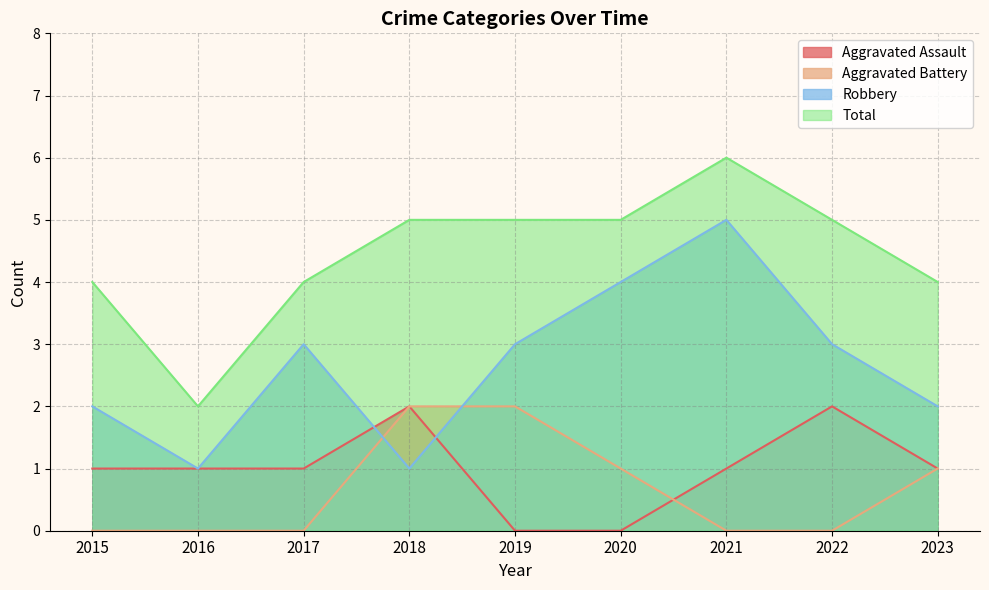

Reading left to right, what are all the values shown in this chart?

Aggravated Assault: 1	1	1	2	0	0	1	2	1
Aggravated Battery: 0	0	0	2	2	1	0	0	1
Robbery: 2	1	3	1	3	4	5	3	2
Total: 4	2	4	5	5	5	6	5	4